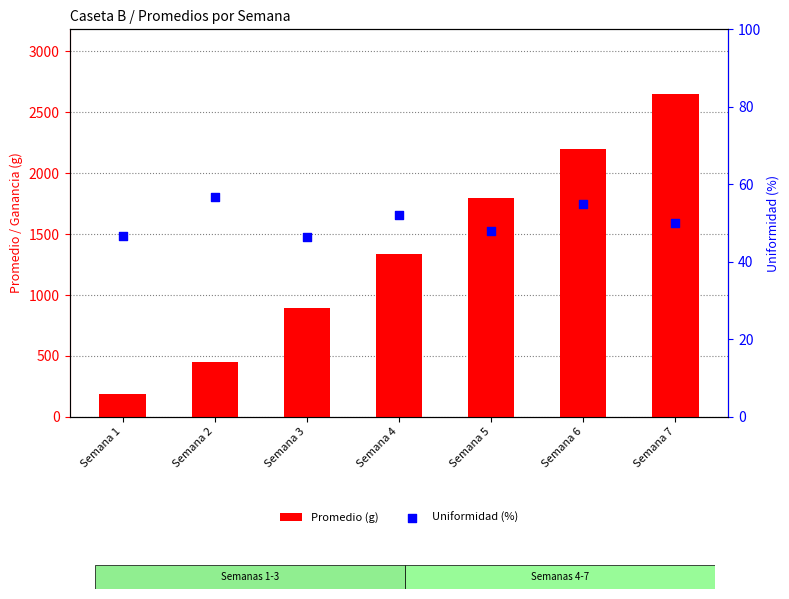

At which category is the sum across all series the highest?

Semana 7